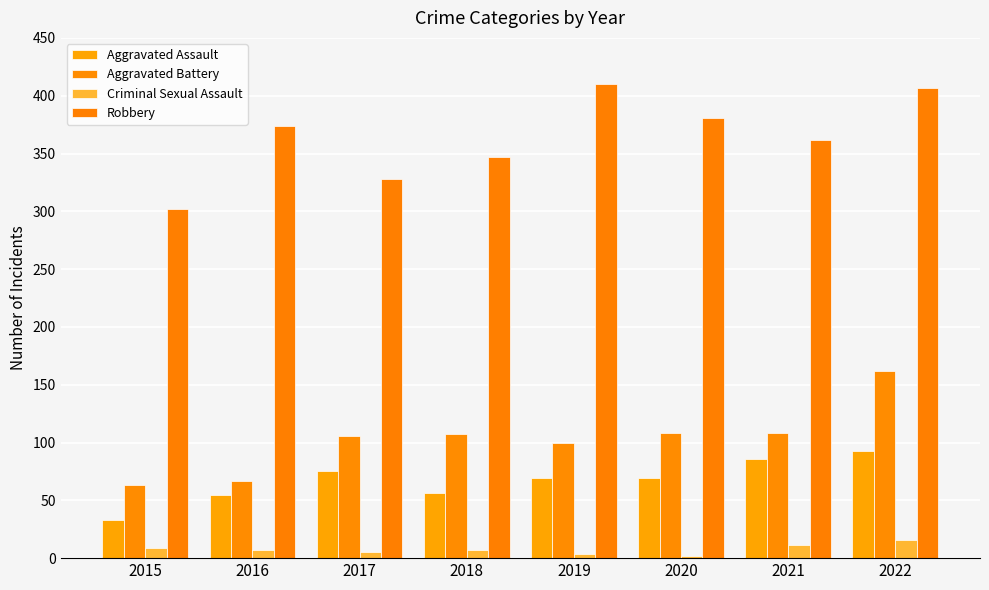

Reading right to left, transcribe all the data shown in this chart.

Aggravated Assault: 2022=93	2021=86	2020=69	2019=69	2018=56	2017=75	2016=55	2015=33
Aggravated Battery: 2022=162	2021=108	2020=108	2019=100	2018=107	2017=106	2016=67	2015=63
Criminal Sexual Assault: 2022=16	2021=11	2020=2	2019=4	2018=7	2017=5	2016=7	2015=9
Robbery: 2022=407	2021=362	2020=381	2019=410	2018=347	2017=328	2016=374	2015=302